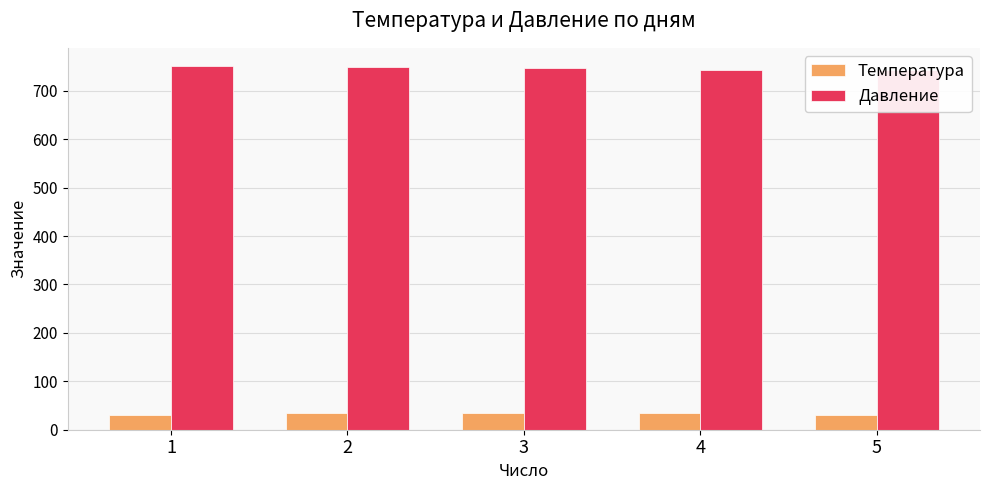

Which series has the largest total across all categories?

Давление